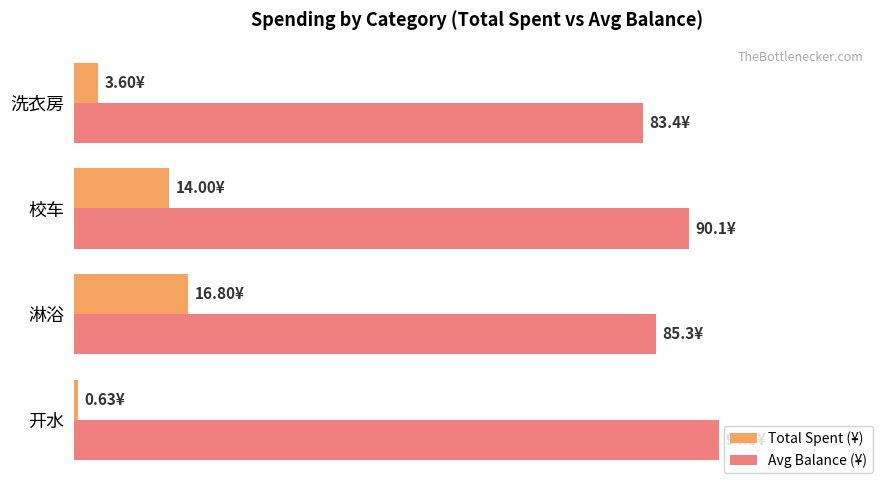

How many distinct data groups are displayed?

2